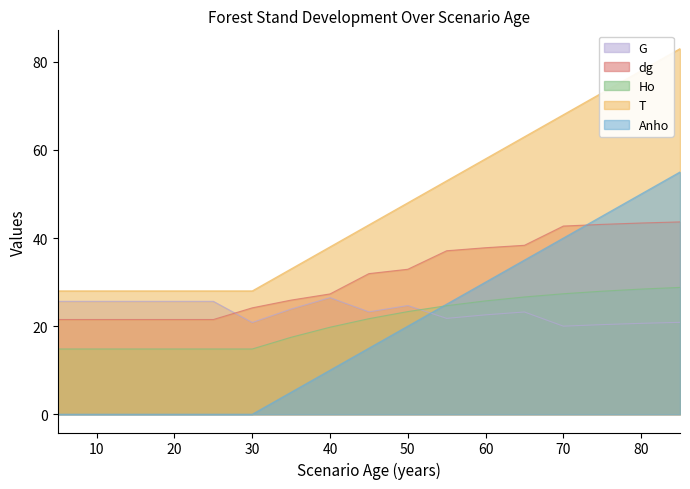

How many series are shown in this chart?

5